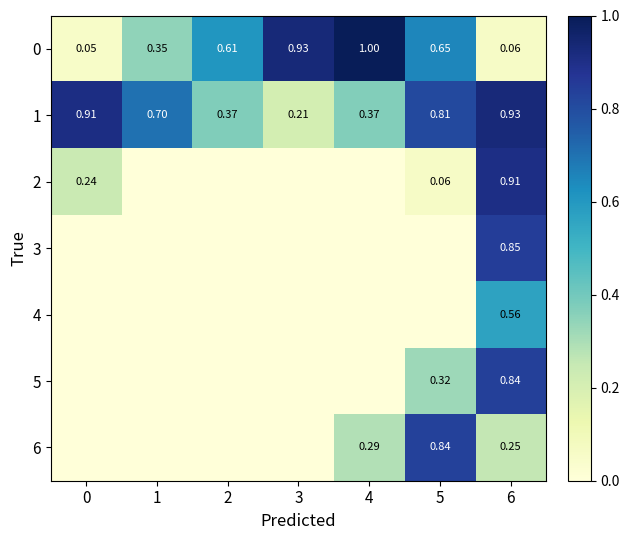

Count the number of data series in this chart.

7